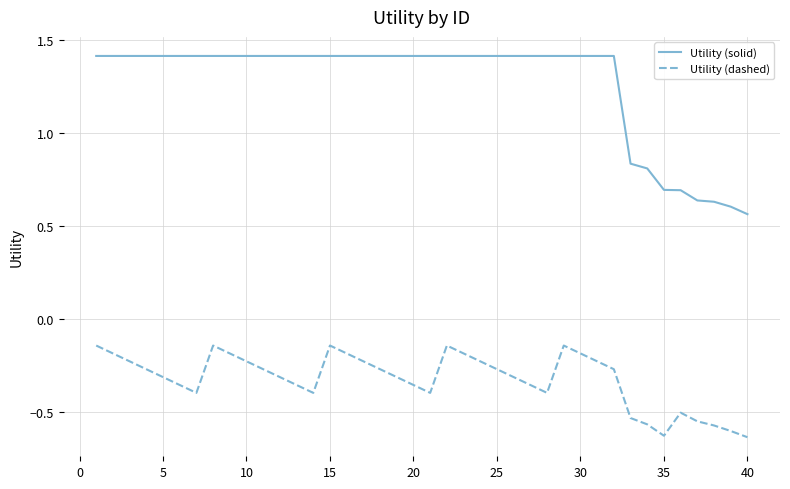

What is the maximum value shown in the chart?

1.4